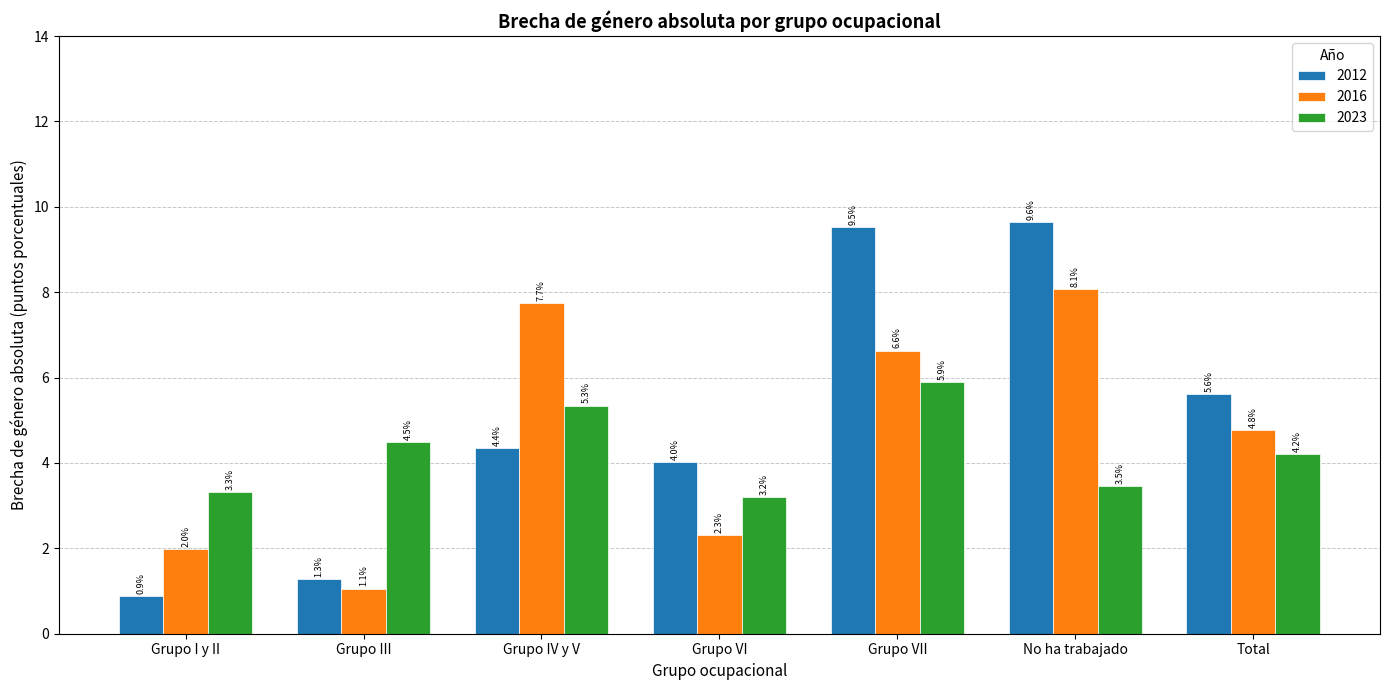

What is the maximum value for 2023?

5.9